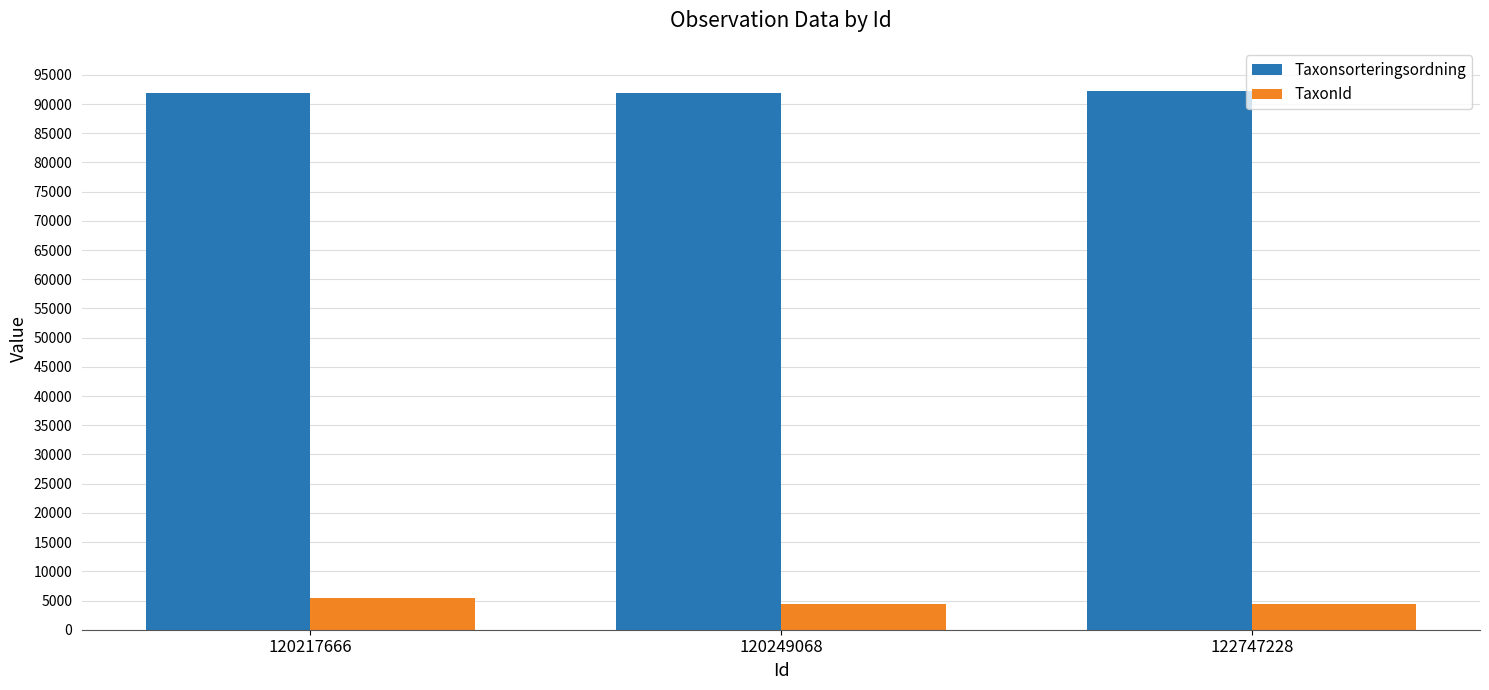

What is the average value of the TaxonId series?

4725